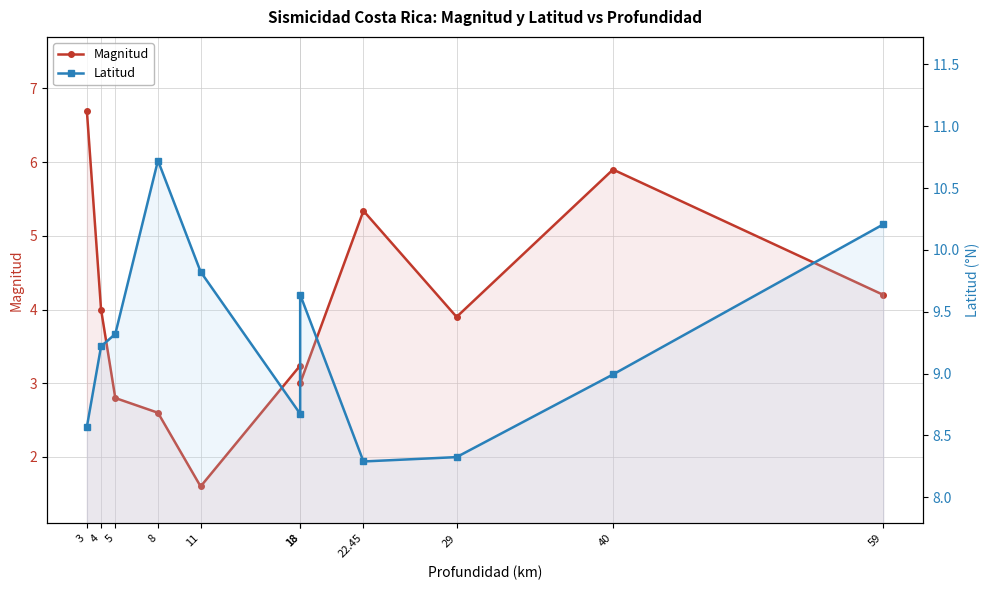

What is the greatest value displayed?

10.7